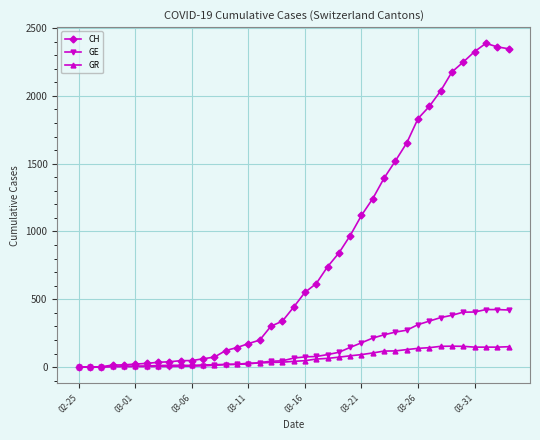

Which series has the widest spread of values?

CH